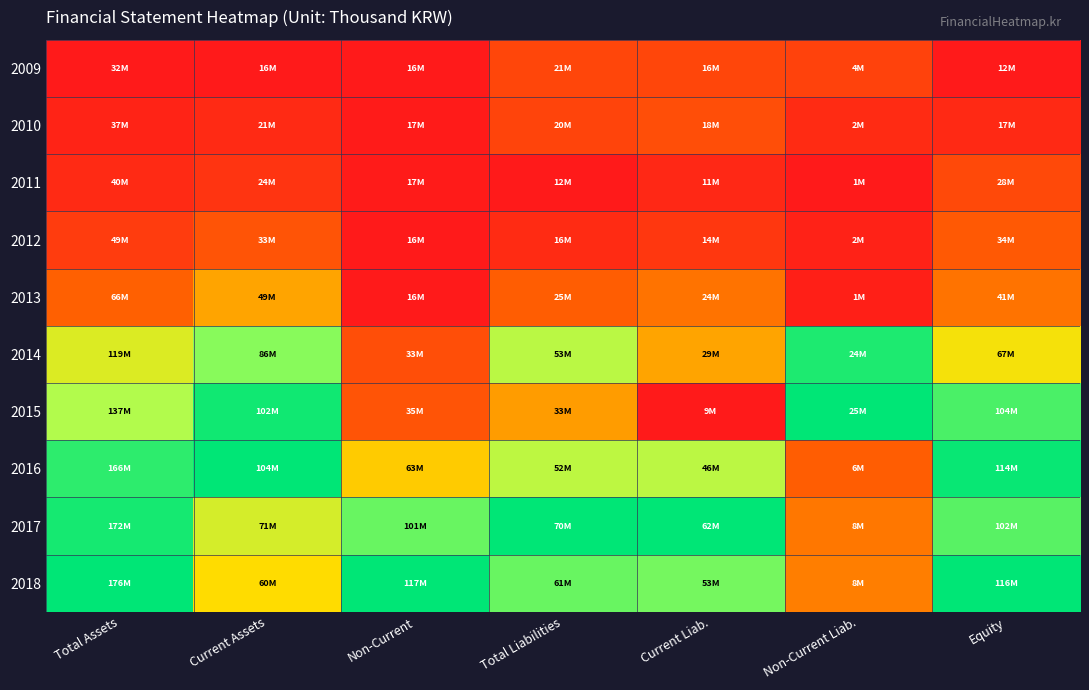

Which series changed the most between Current Assets and Current Liab.?

2015